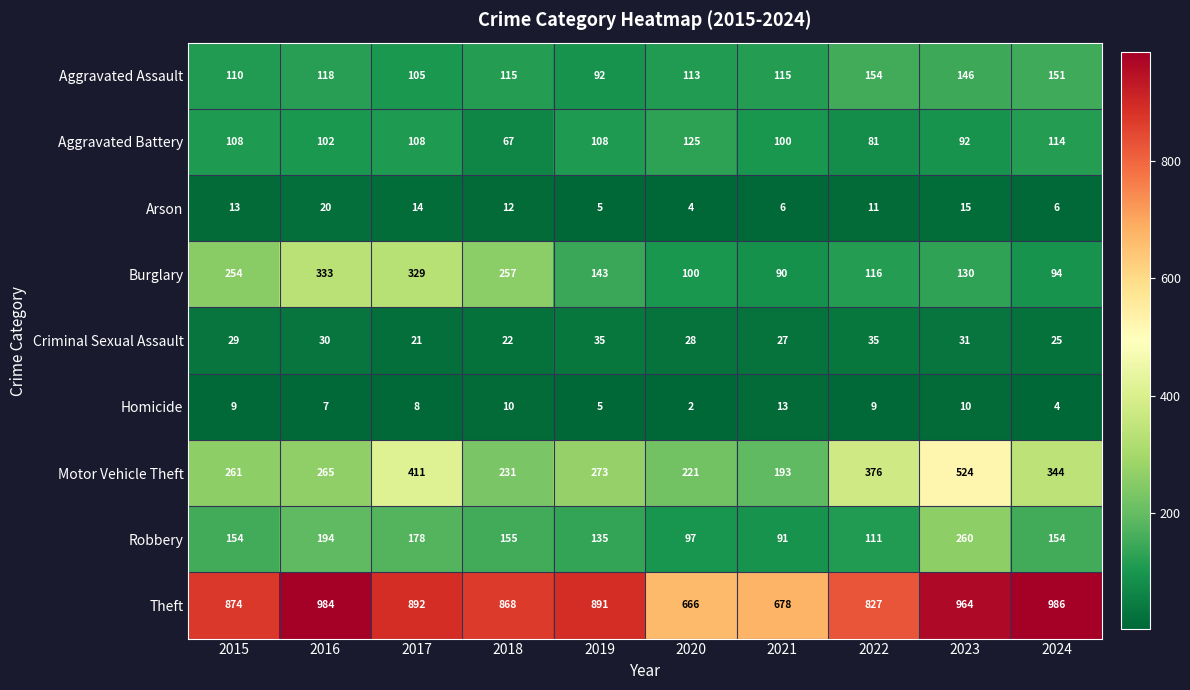

What is the greatest value displayed?

986